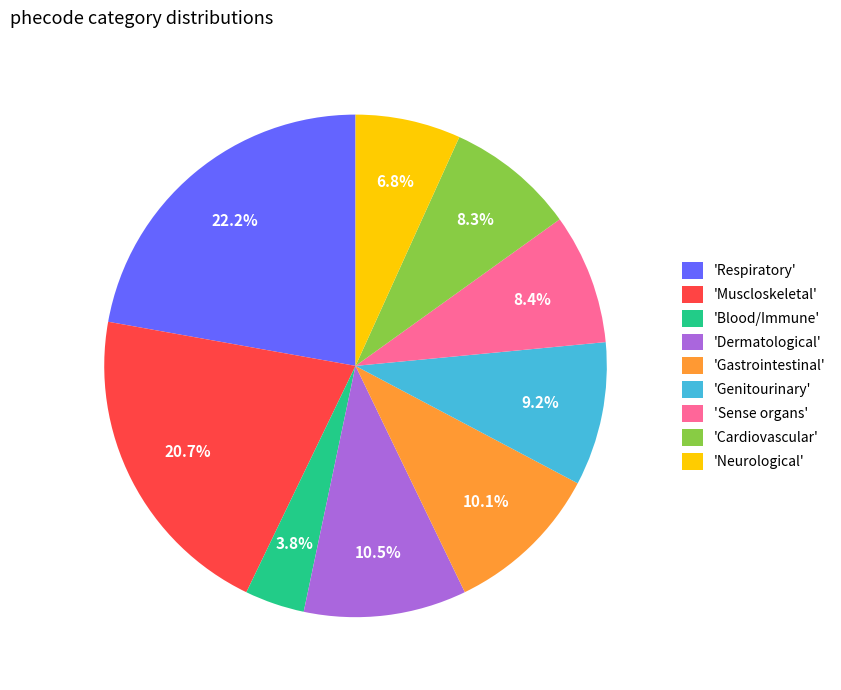

Which category has the smallest portion of the pie?

'Blood/Immune'